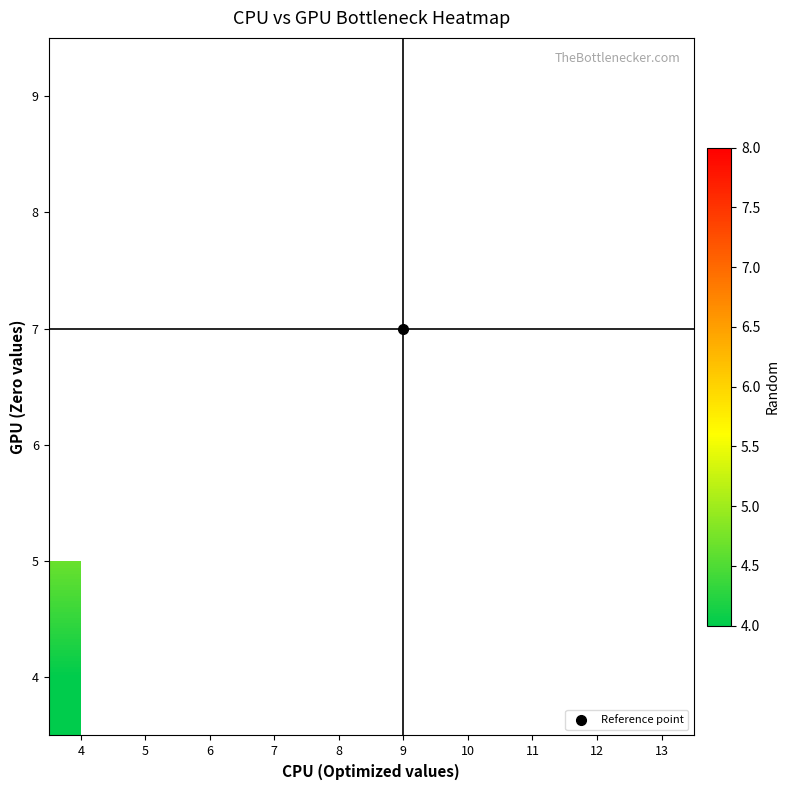

Between 10 and 9, which is larger?

9